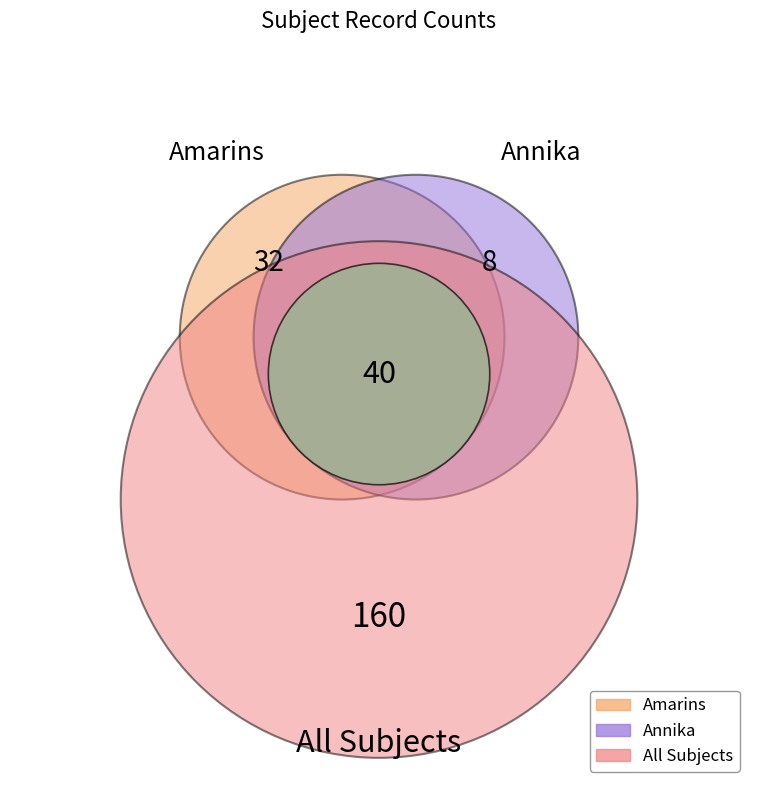

Between Amarins and Annika, which is larger?

Amarins